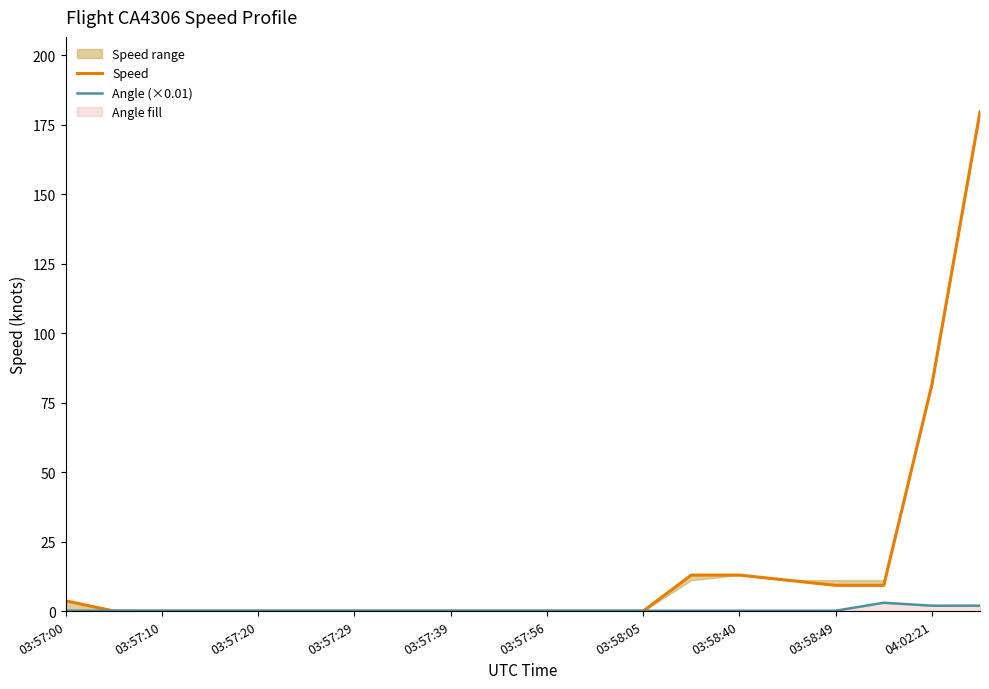

Is it true that Angle (×0.01) equals 0.1 at 03:58:49?

True